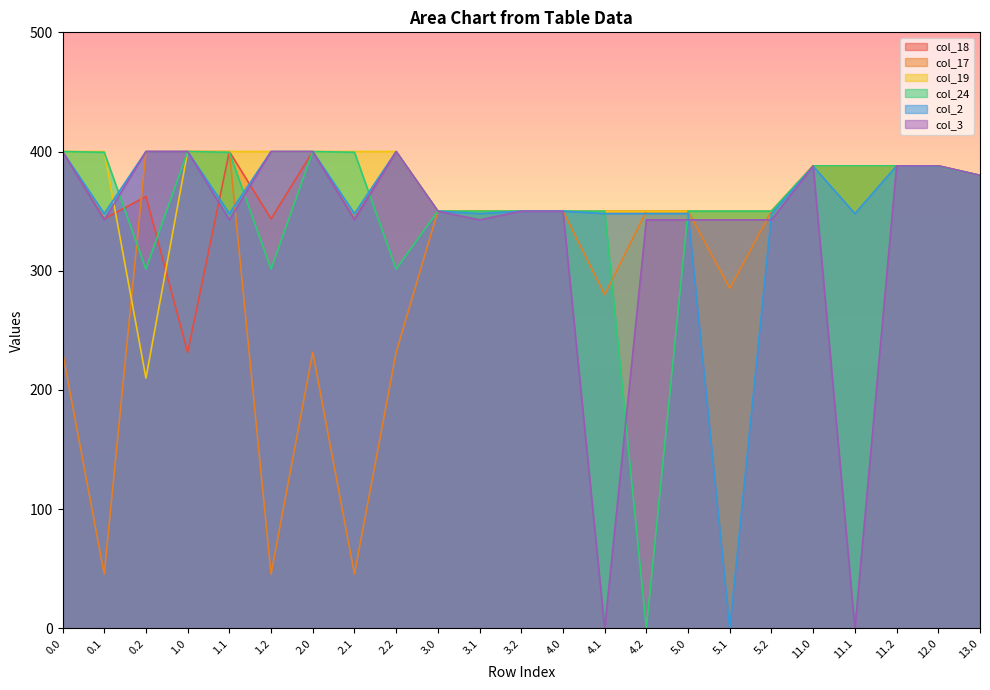

At which category is the sum across all series the highest?

11.2